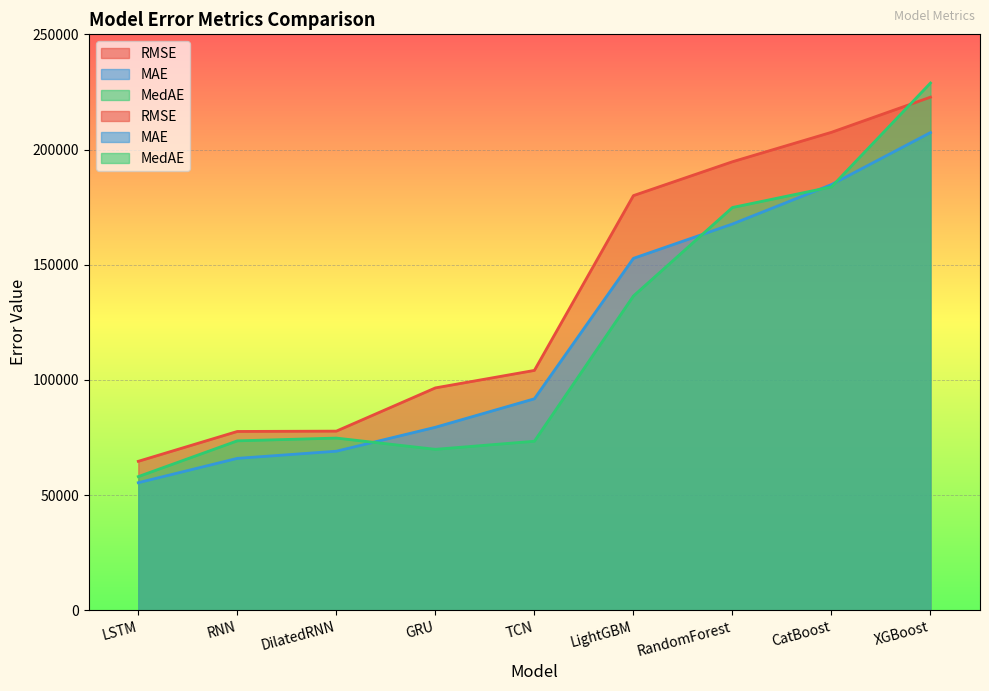

Which series has the widest spread of values?

MedAE